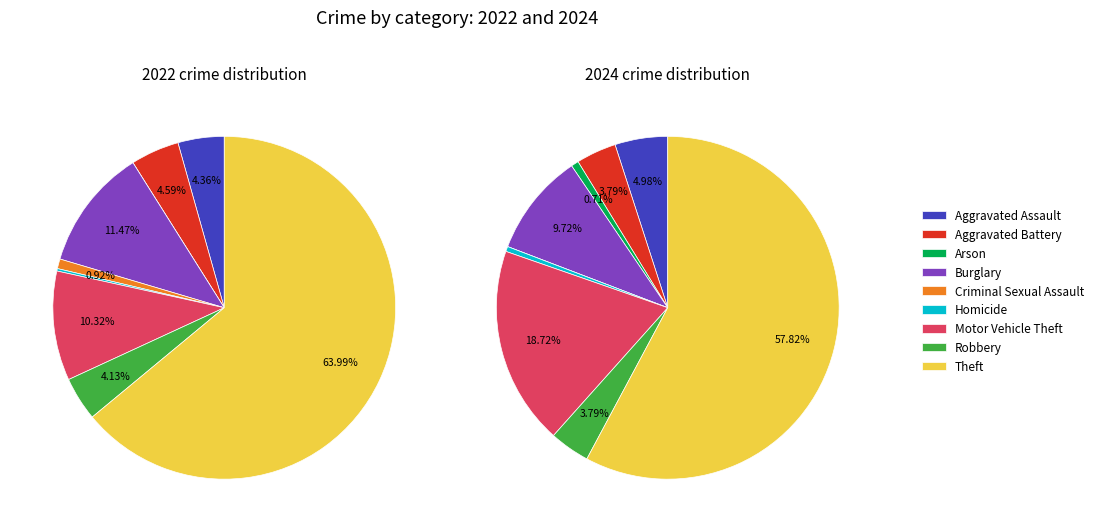

Which series has the largest range (max minus min)?

values_2022